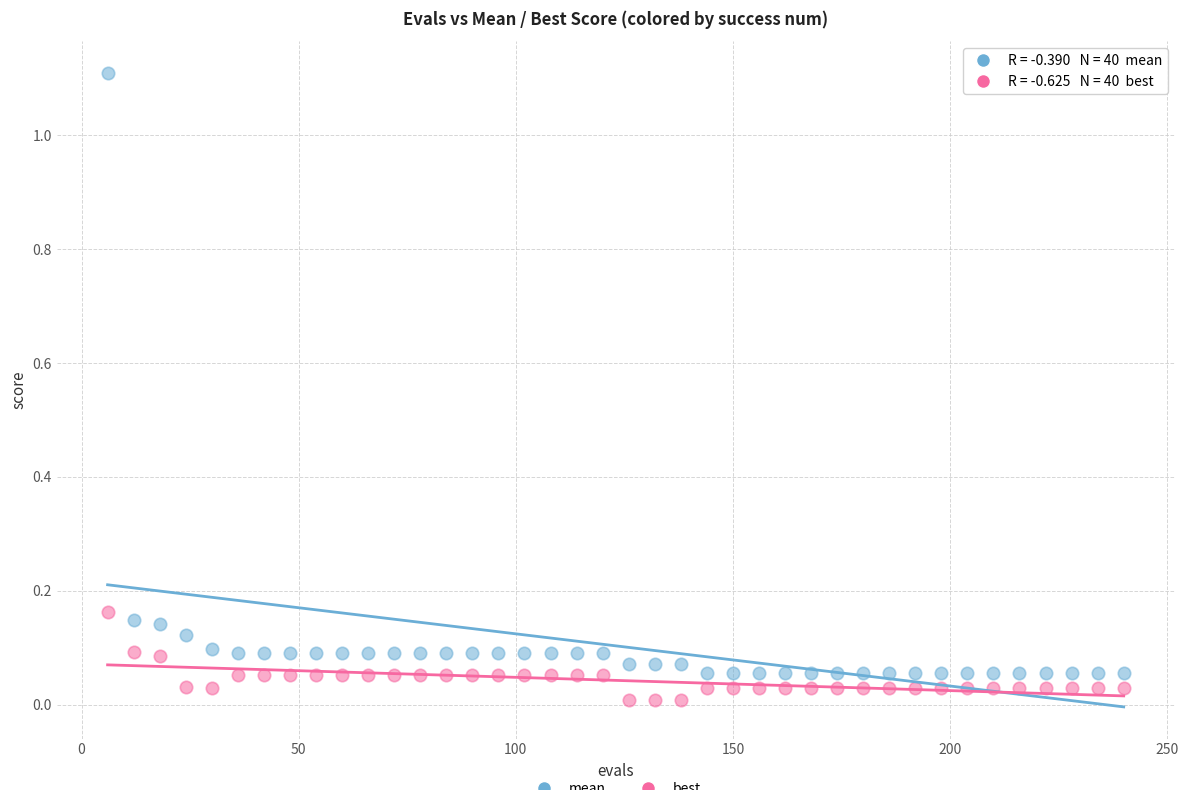

Across all data points, what is the range of X values (max minus min)?

234.0